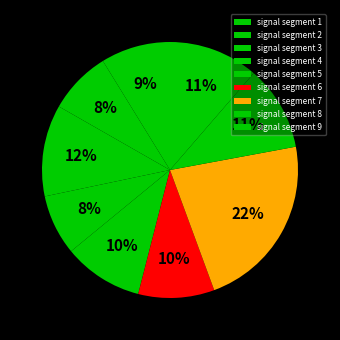

Count the number of slices in the pie.

9